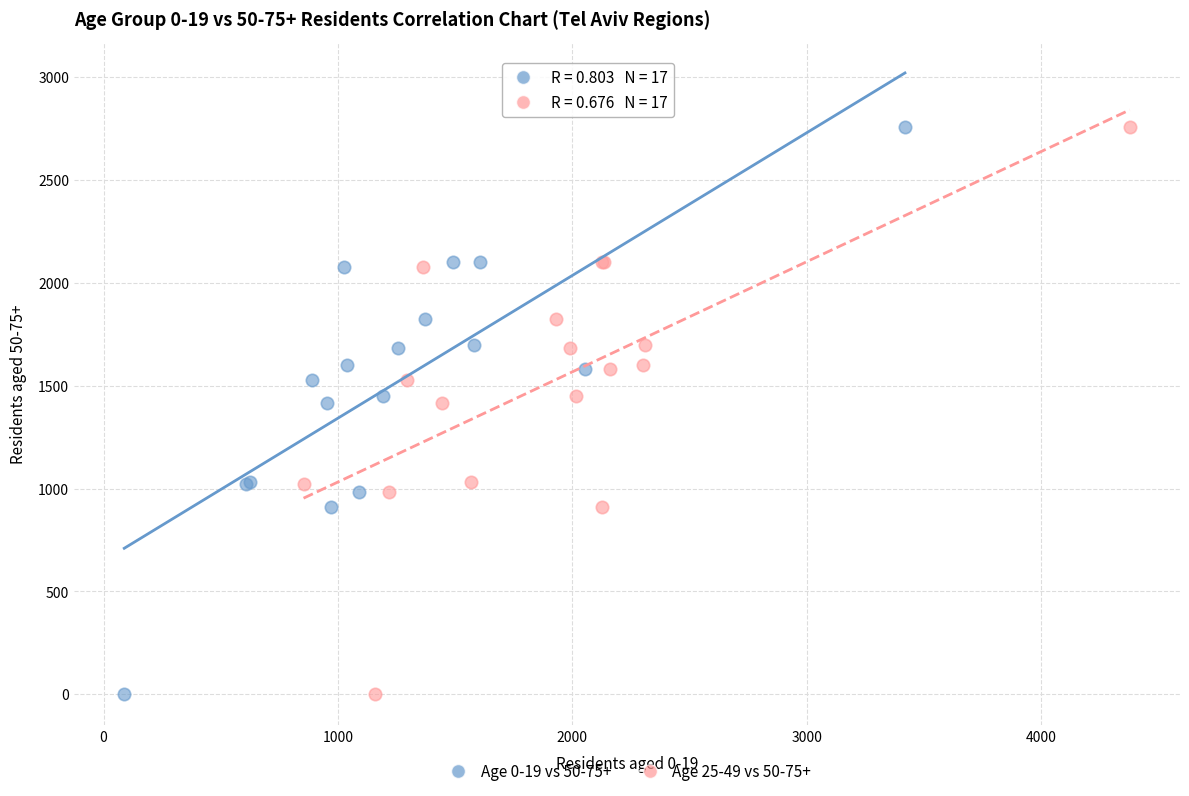

What are all the series names shown in the legend?

Age 0-19 vs 50-75+, Age 25-49 vs 50-75+